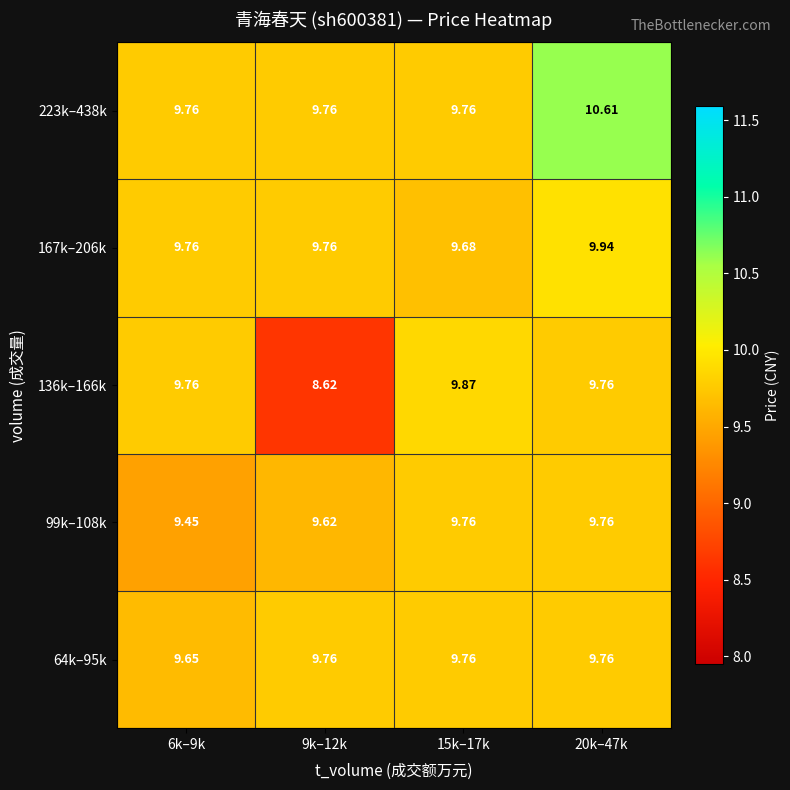

What is the spread (max minus min) of values at 6k–9k?

0.3